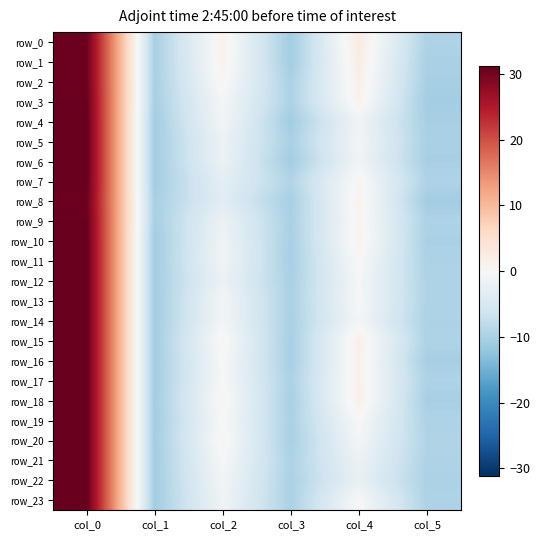

Between col_2 and col_3, which series saw the biggest shift?

row_0